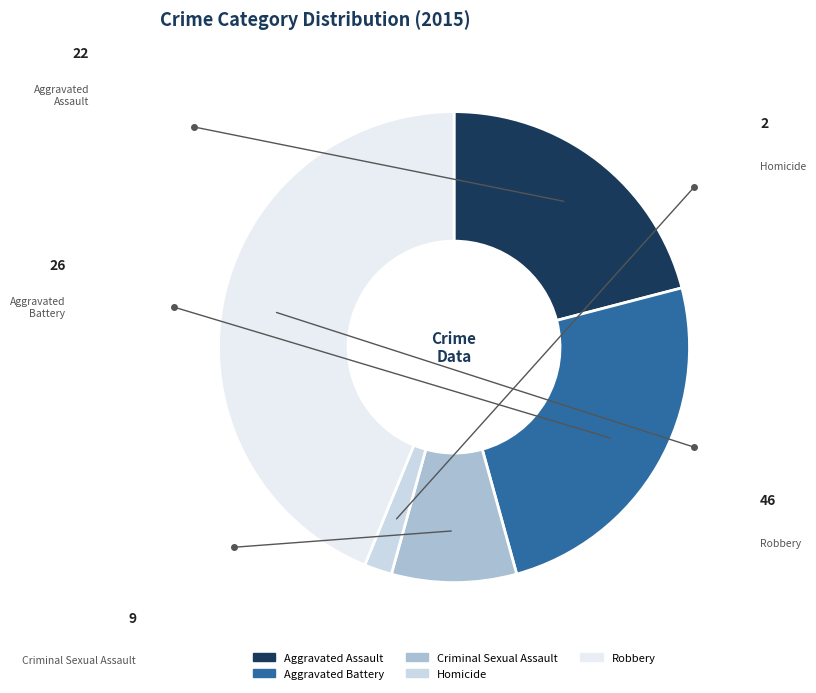

To the nearest percent, what is the average slice percentage?

20%